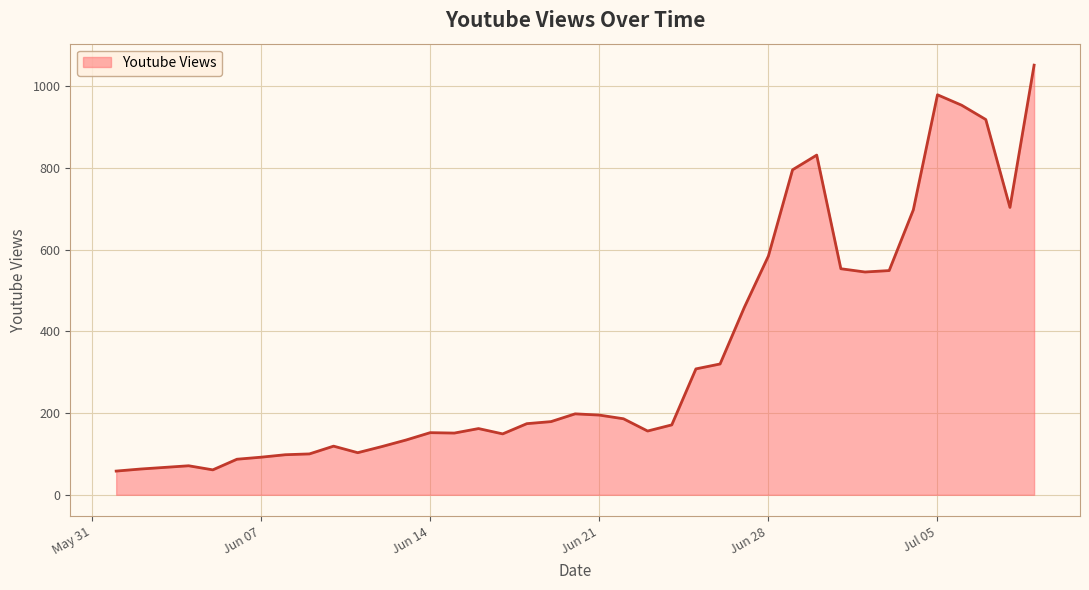

What is the difference between the maximum and minimum values?

993.0